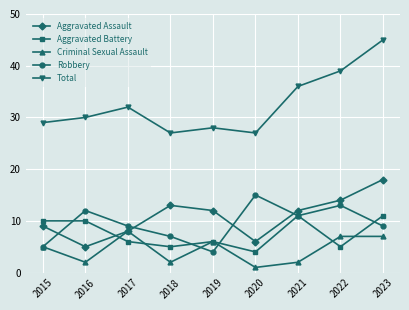

Where is the first local maximum for Robbery?

2016